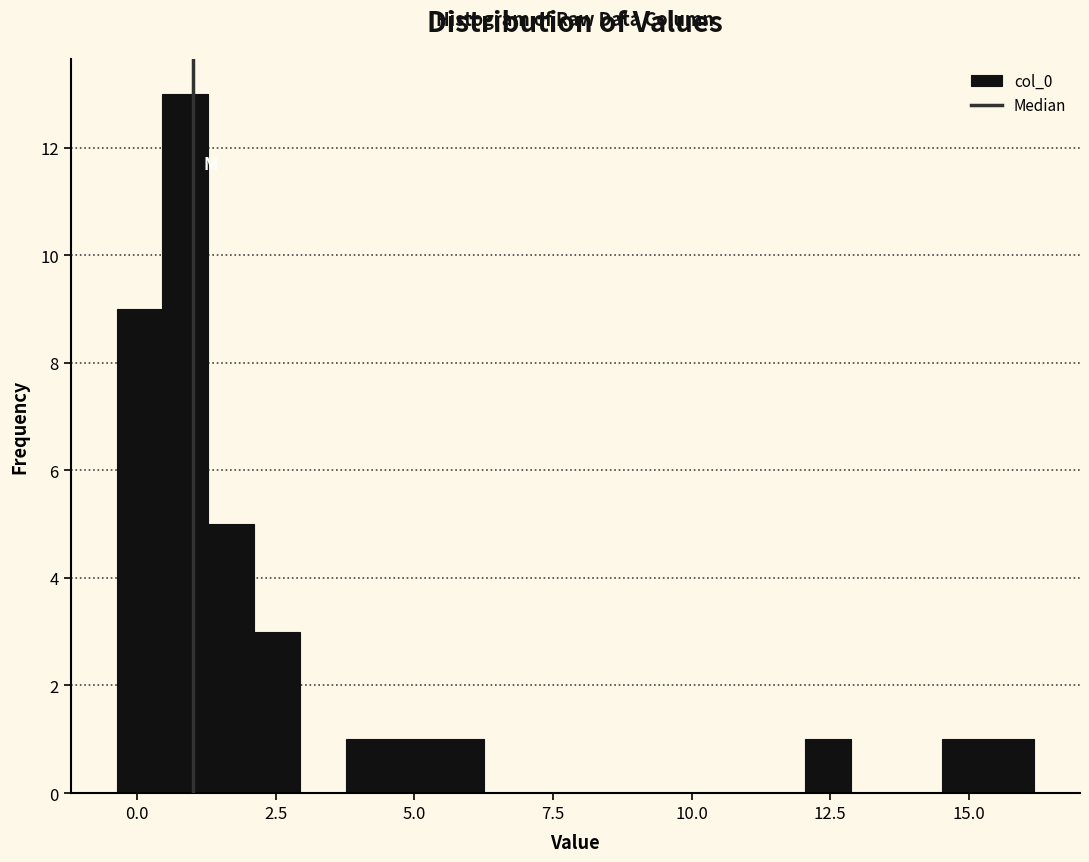

Around what value on the x-axis is the tallest bar? Give the approximate position of its centre, as read against the axis.

1.0